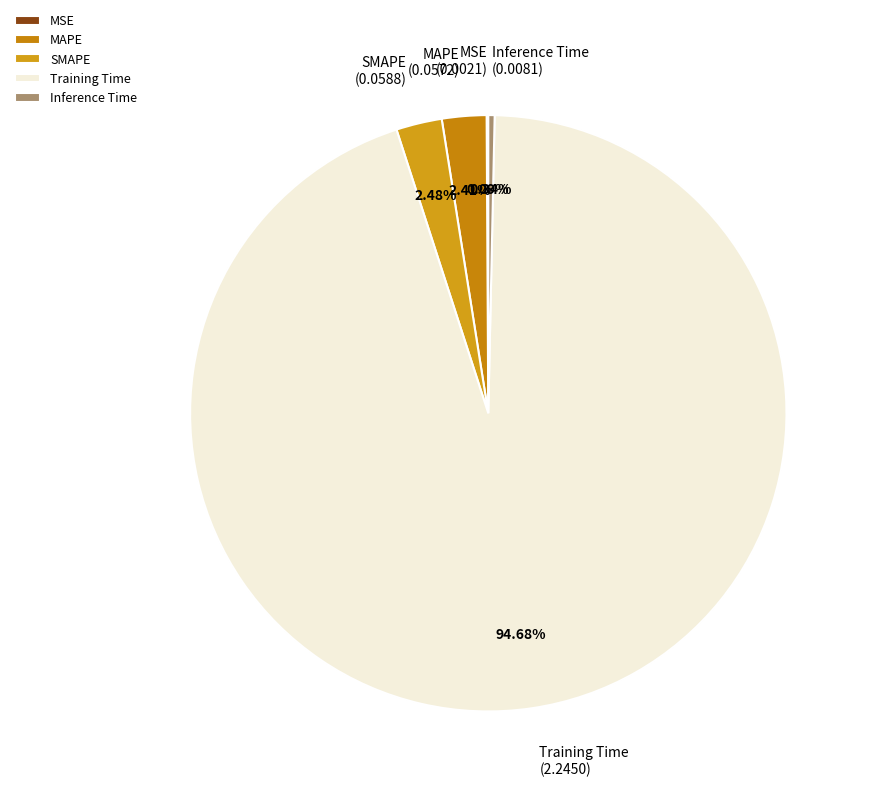

True or false: SMAPE accounts for 2% of the total.

True